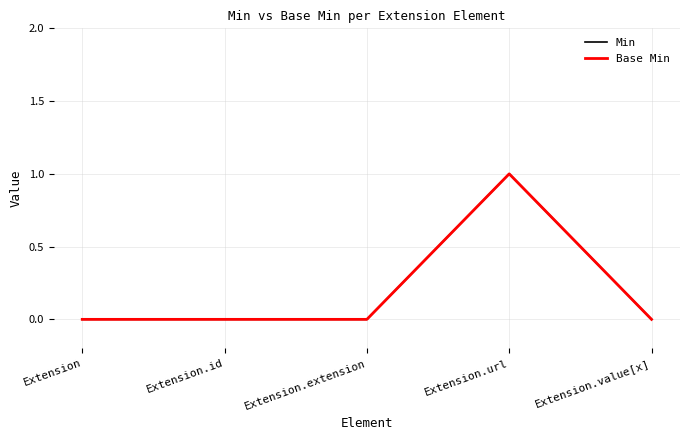

In Base Min, how many points are higher than both neighbors (excluding endpoints)?

1